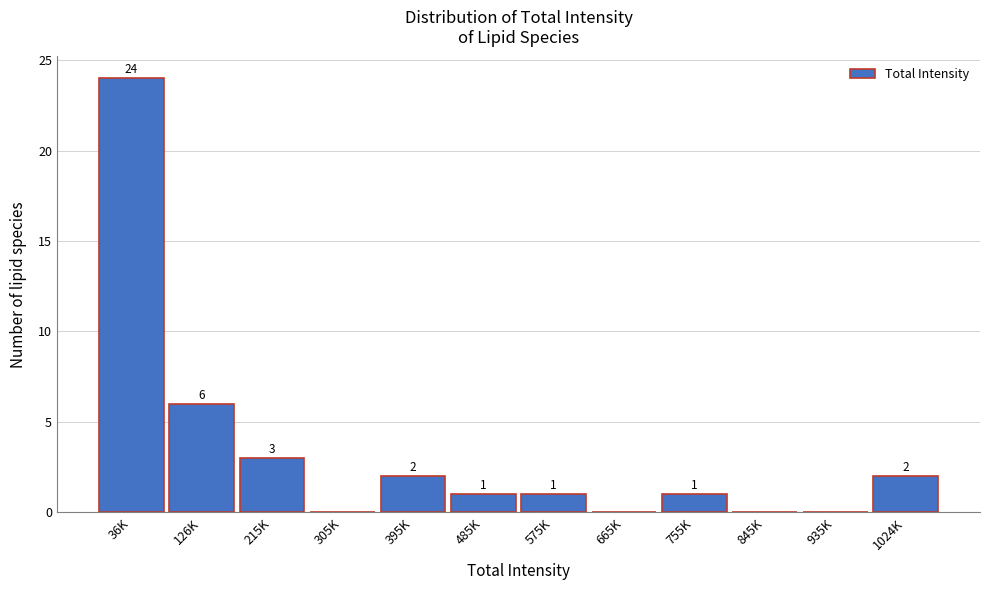

Reading left to right, what are all the values shown in this chart?

36K=24	126K=6	215K=3	305K=0	395K=2	485K=1	575K=1	665K=0	755K=1	845K=0	935K=0	1024K=2